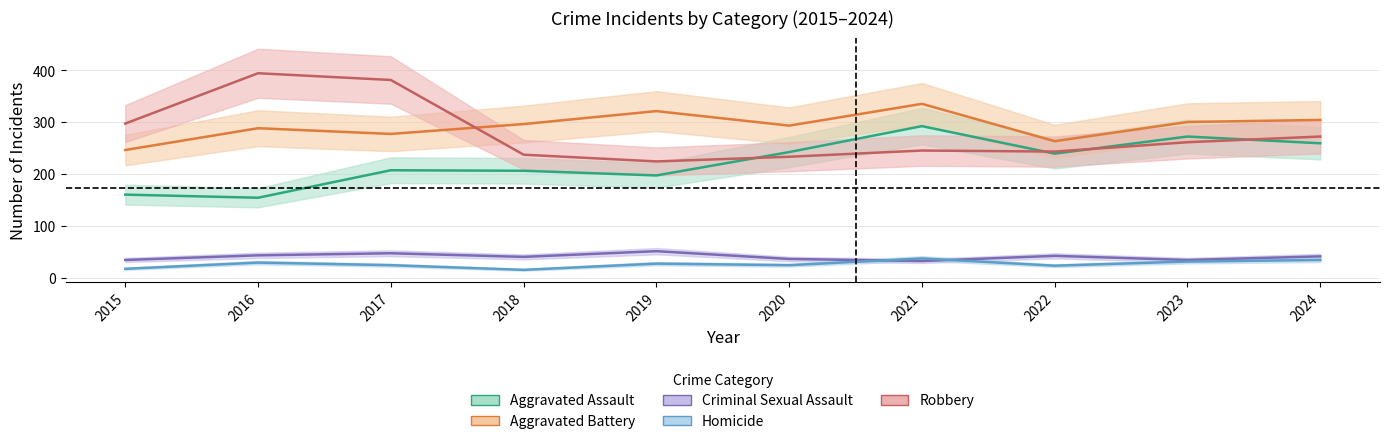

Where is the first local minimum for Criminal Sexual Assault?

2018